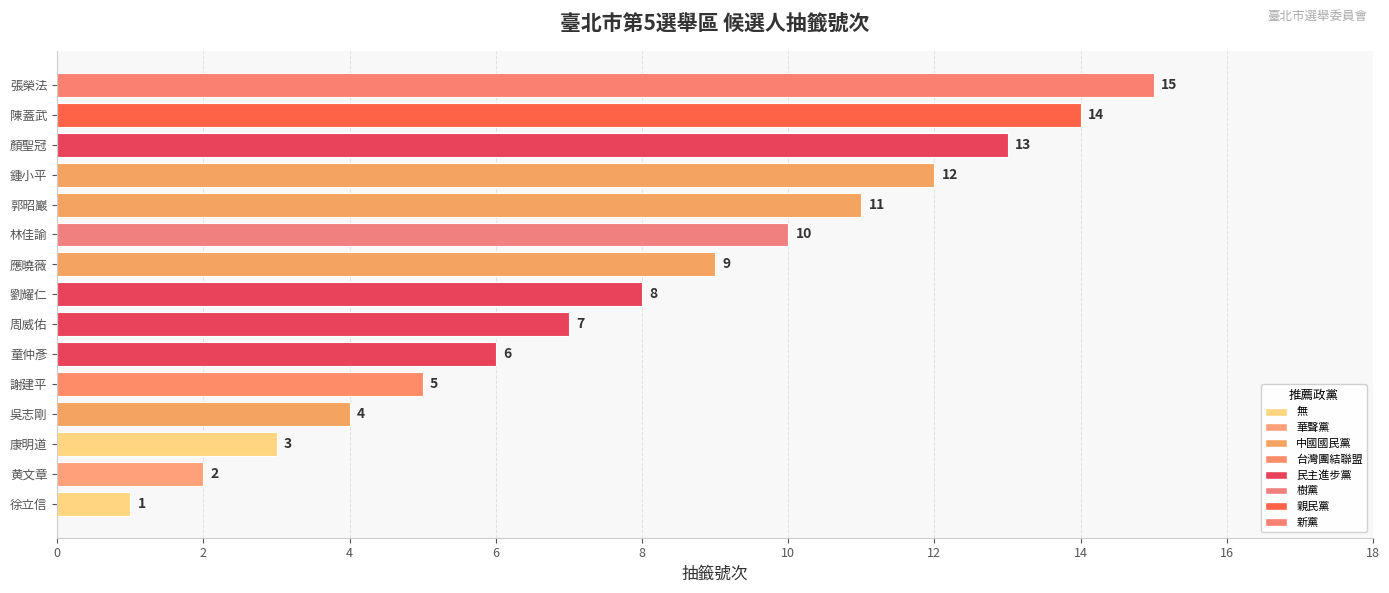

Rank the categories by value from lowest to highest.

徐立信, 黄文章, 康明道, 吳志剛, 謝建平, 童仲彥, 周威佑, 劉耀仁, 應曉薇, 林佳諭, 郭昭巖, 鍾小平, 顏聖冠, 陳蓋武, 張榮法